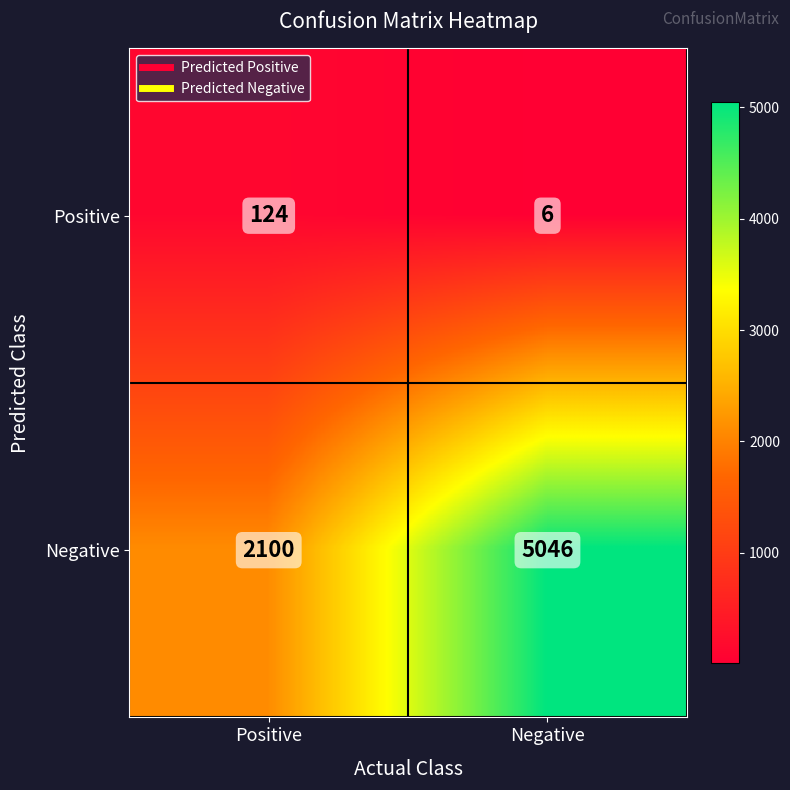

What is the spread (max minus min) of values at Positive?

1976